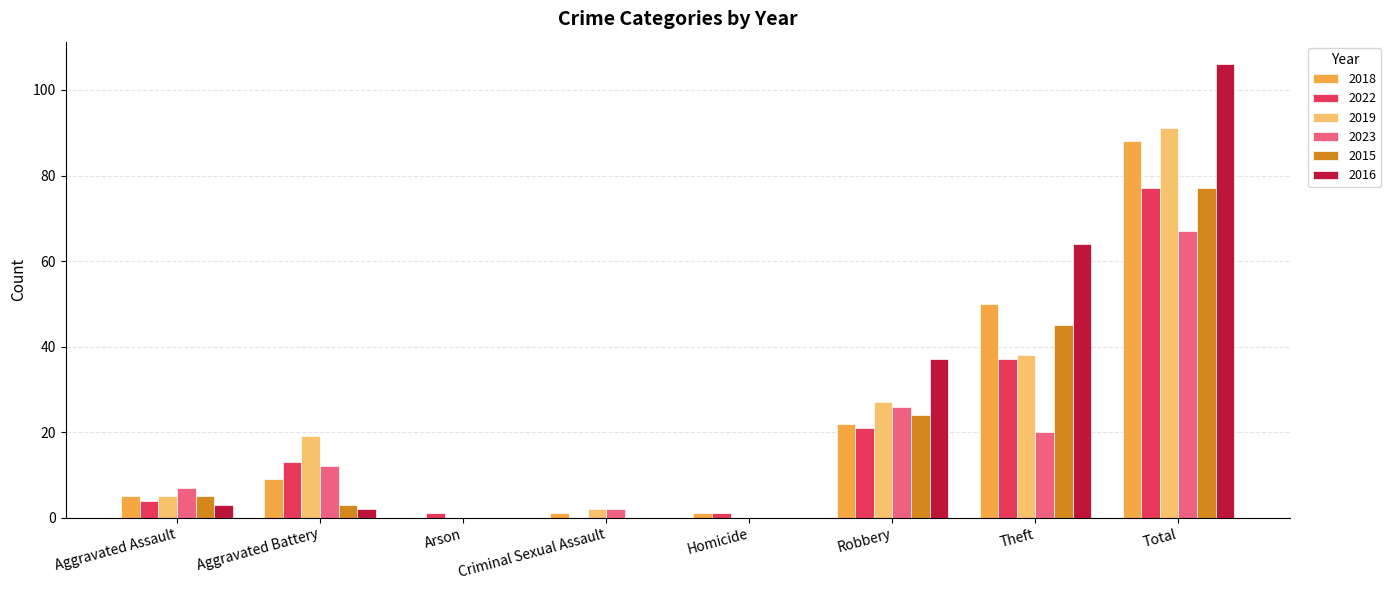

The 2023 series shows 0 at Homicide. True or false?

True